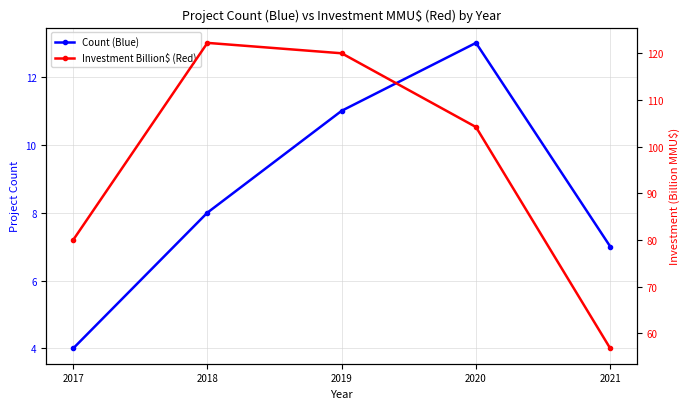

Reading right to left, transcribe all the data shown in this chart.

Count (Blue): 2021=7.0	2020=13.0	2019=11.0	2018=8.0	2017=4.0
Investment Billion$ (Red): 2021=56.8	2020=104.2	2019=120.0	2018=122.2	2017=80.0